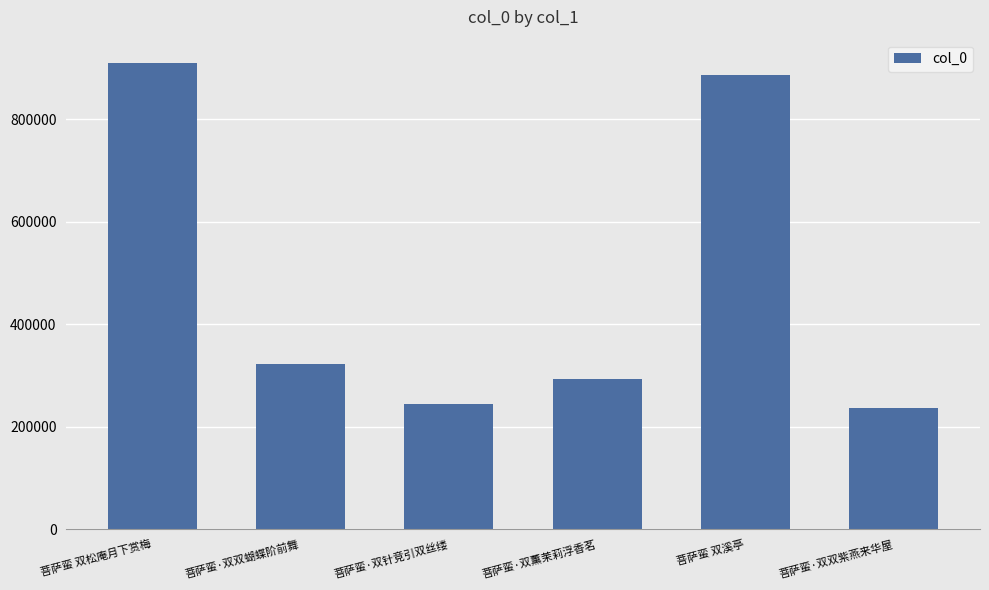

How many categories are shown in the chart?

6